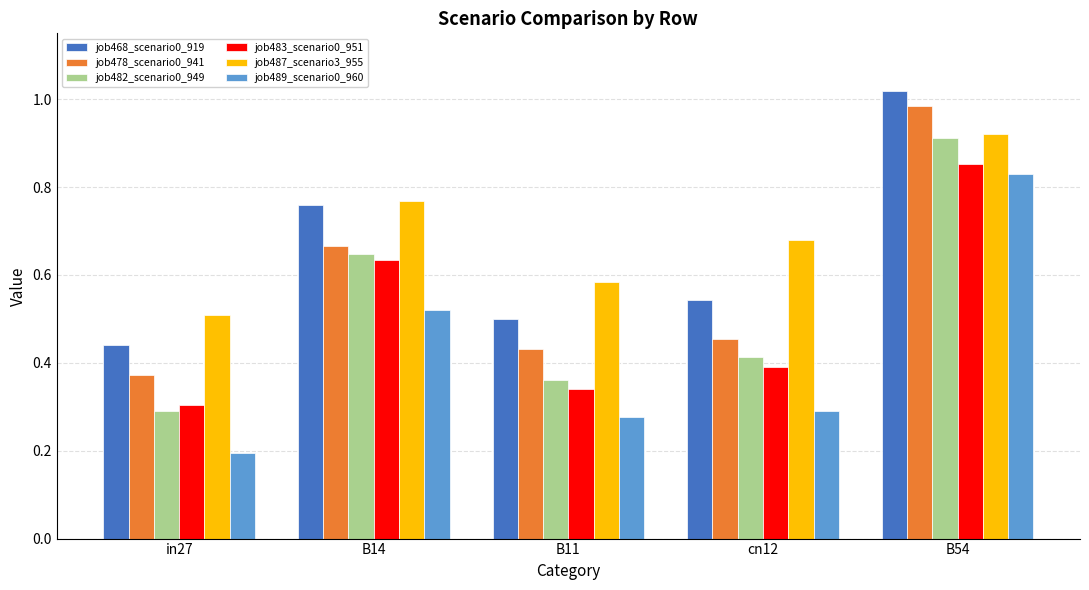

How many job483_scenario0_951 values are between 0 and 1?

5